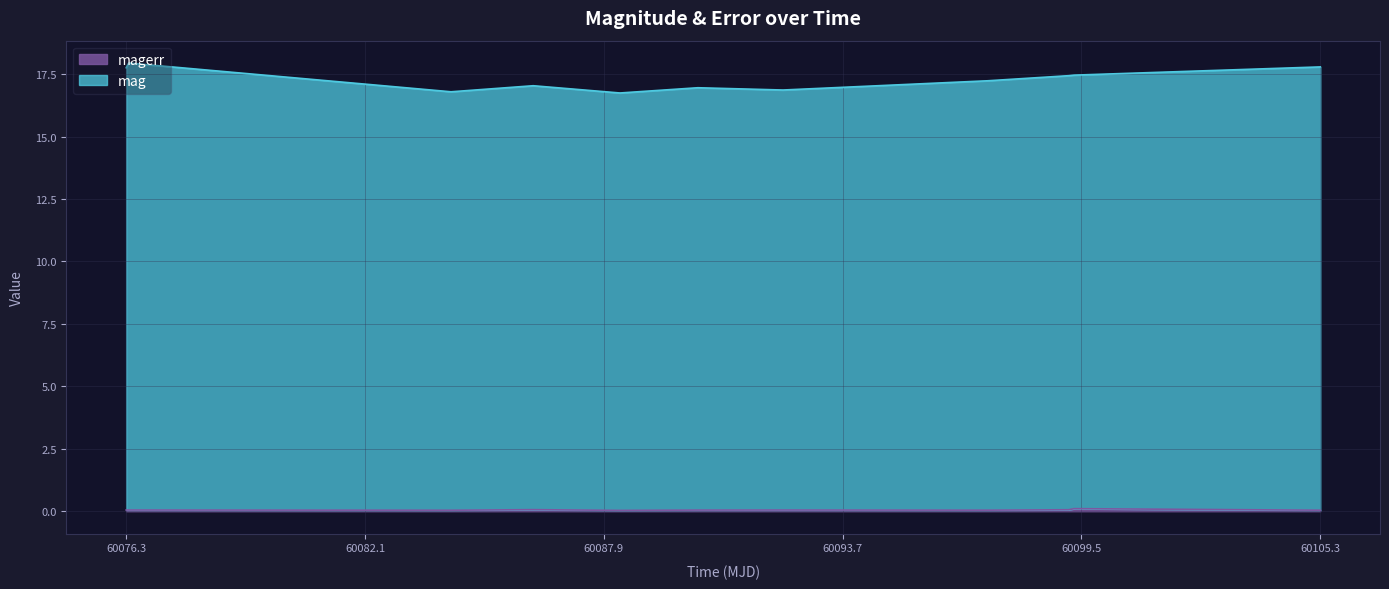

At which label does mag reach its peak?

60076.35381940007